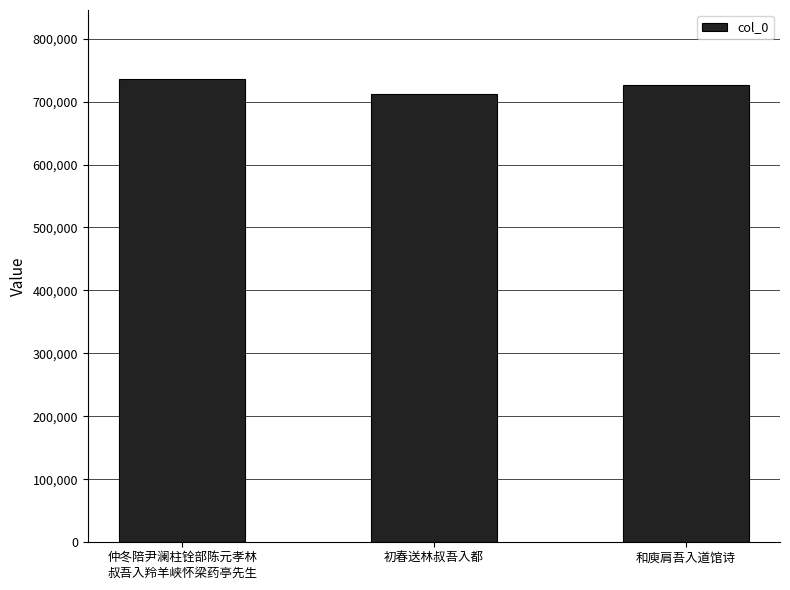

What is the change in value from 仲冬陪尹澜柱铨部陈元孝林
叔吾入羚羊峡怀梁药亭先生 to 初春送林叔吾入都?

-23319